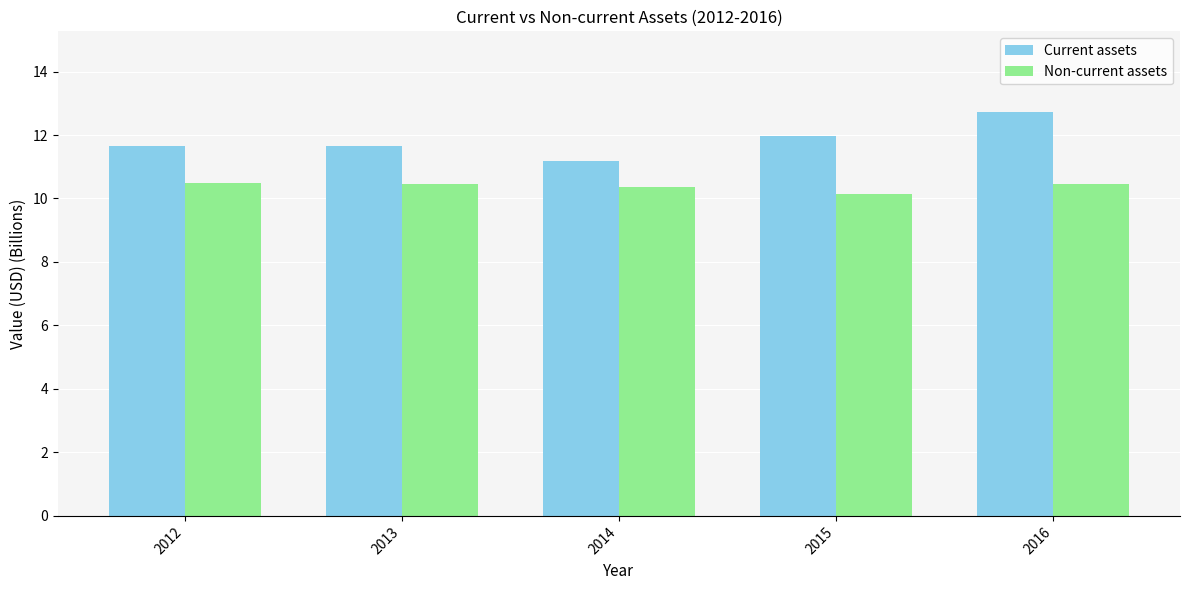

At which category does the chart reach its minimum across all series?

2015